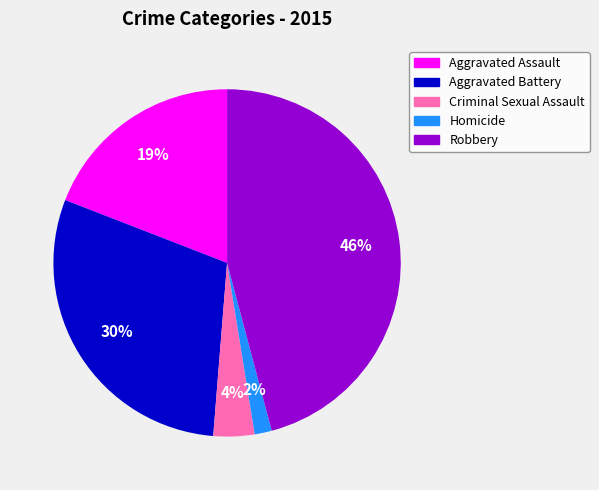

Between Homicide and Aggravated Assault, which is larger?

Aggravated Assault